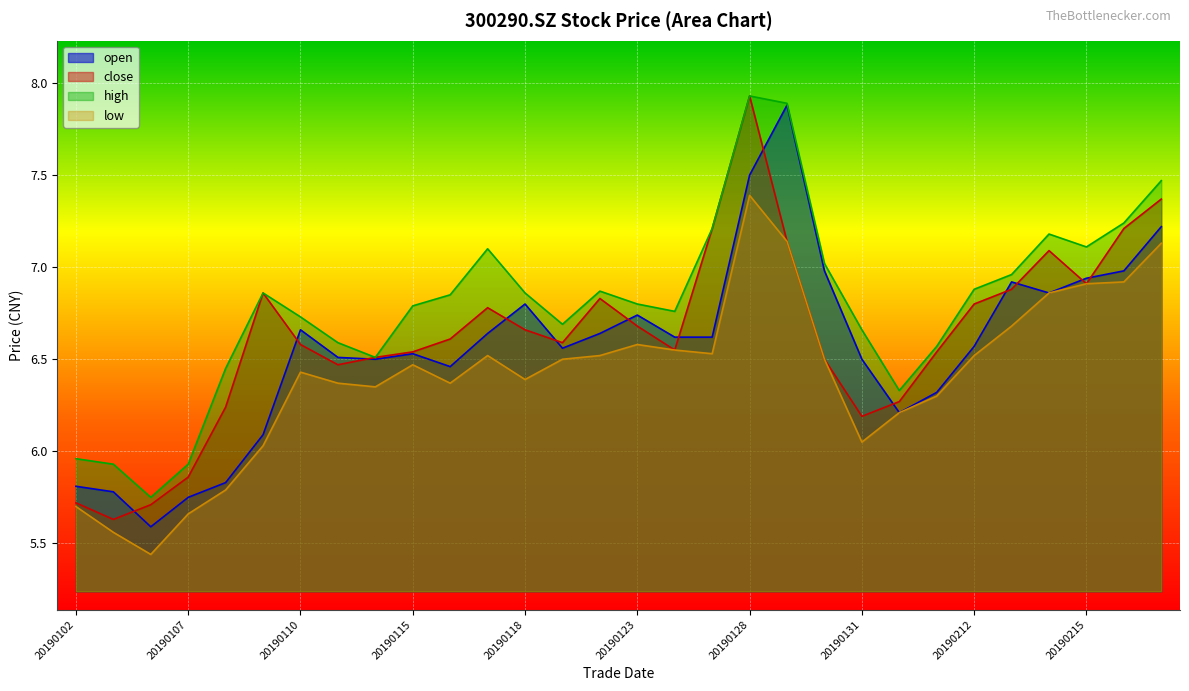

What is the highest value of the high series?

7.9